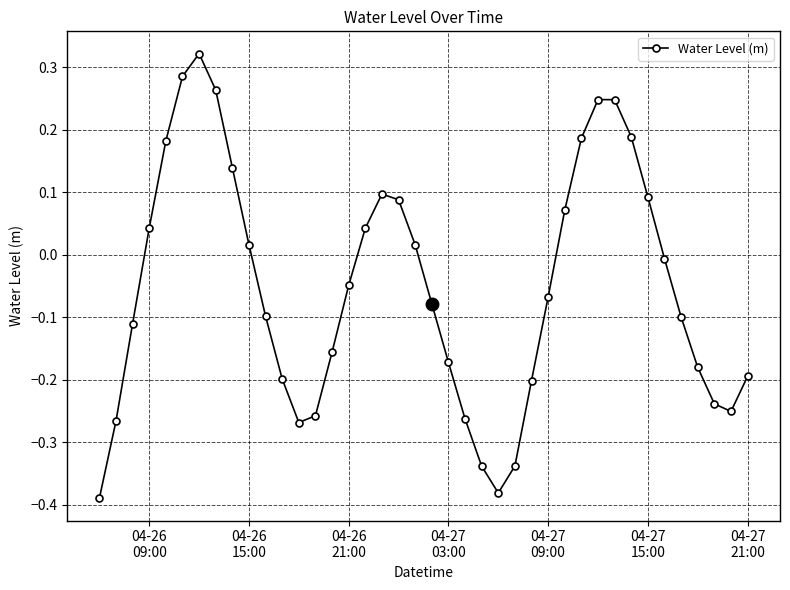

What is the difference between the maximum and minimum values?

0.7